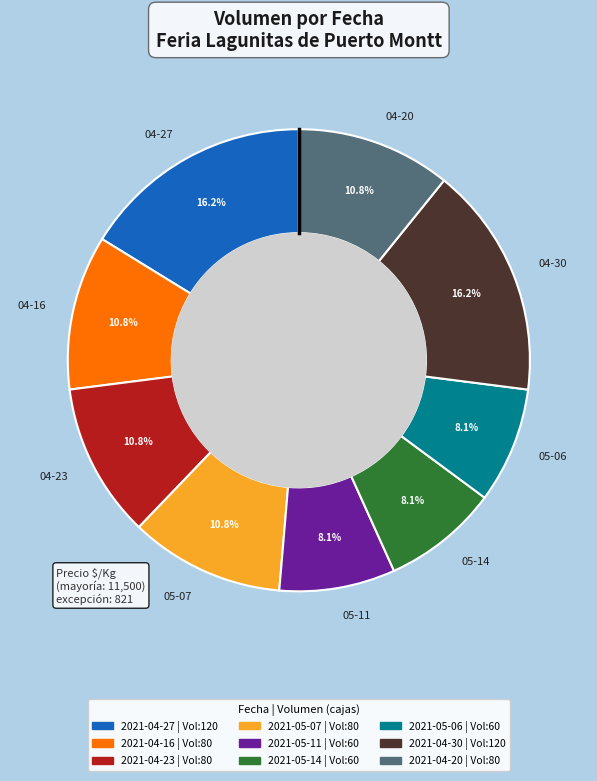

What portion of the pie excludes 05-07?

89.2%